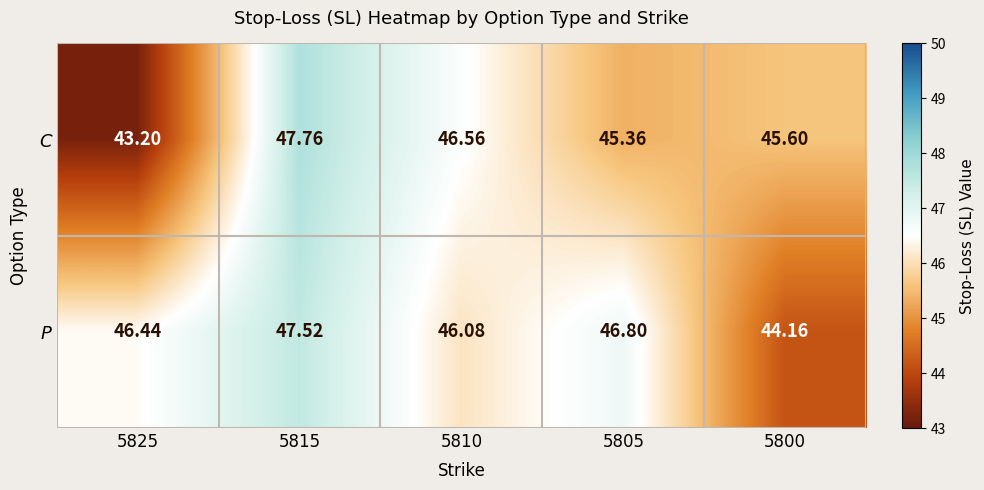

Is the value of P at 5810 greater than the value of C at 5800?

Yes